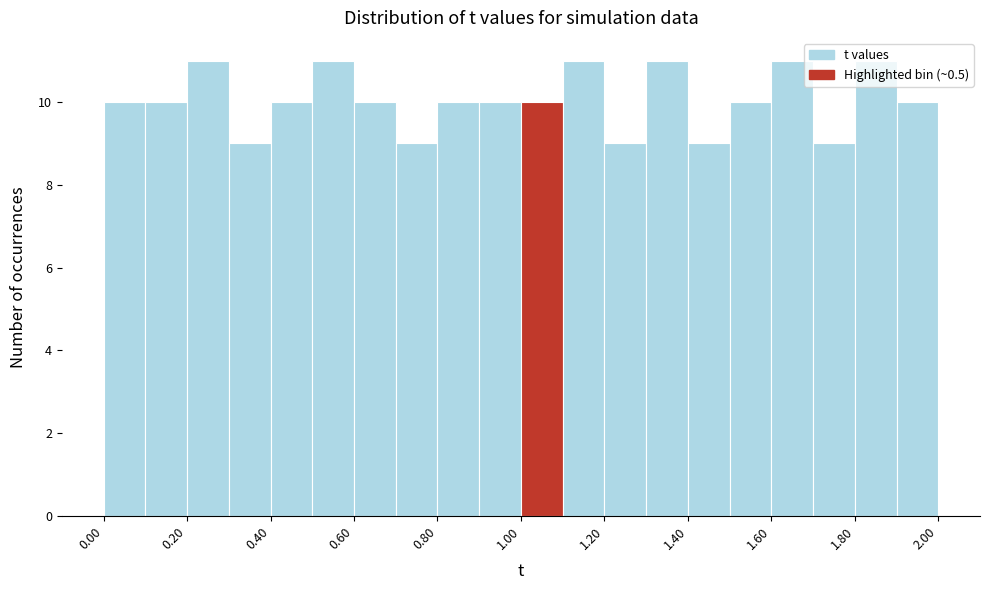

Reading left to right, transcribe this chart: for each bar, give the range it covers on the x-axis and its height. The values are not printed on the chart, so give them approximately, as read against the axis.

0.0 to 0.1: 10
0.1 to 0.2: 10
0.2 to 0.3: 11
0.3 to 0.4: 9
0.4 to 0.5: 10
0.5 to 0.6: 11
0.6 to 0.7: 10
0.7 to 0.8: 9
0.8 to 0.9: 10
0.9 to 1.0: 10
1.0 to 1.1: 10
1.1 to 1.2: 11
1.2 to 1.3: 9
1.3 to 1.4: 11
1.4 to 1.5: 9
1.5 to 1.6: 10
1.6 to 1.7: 11
1.7 to 1.8: 9
1.8 to 1.9: 11
1.9 to 2.0: 10